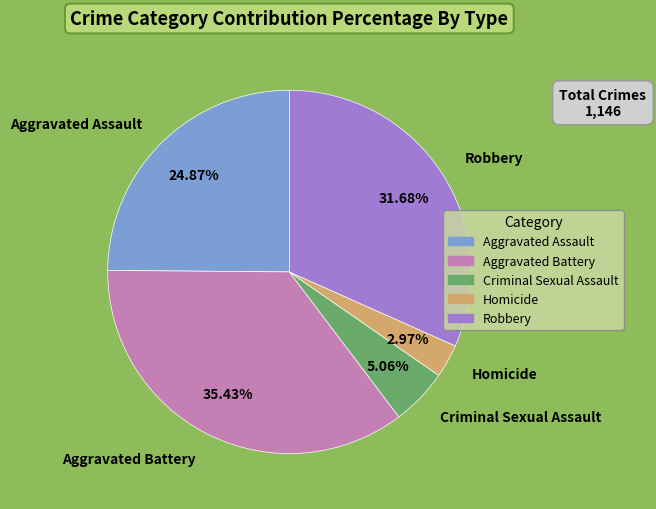

Between Homicide and Aggravated Assault, which is larger?

Aggravated Assault